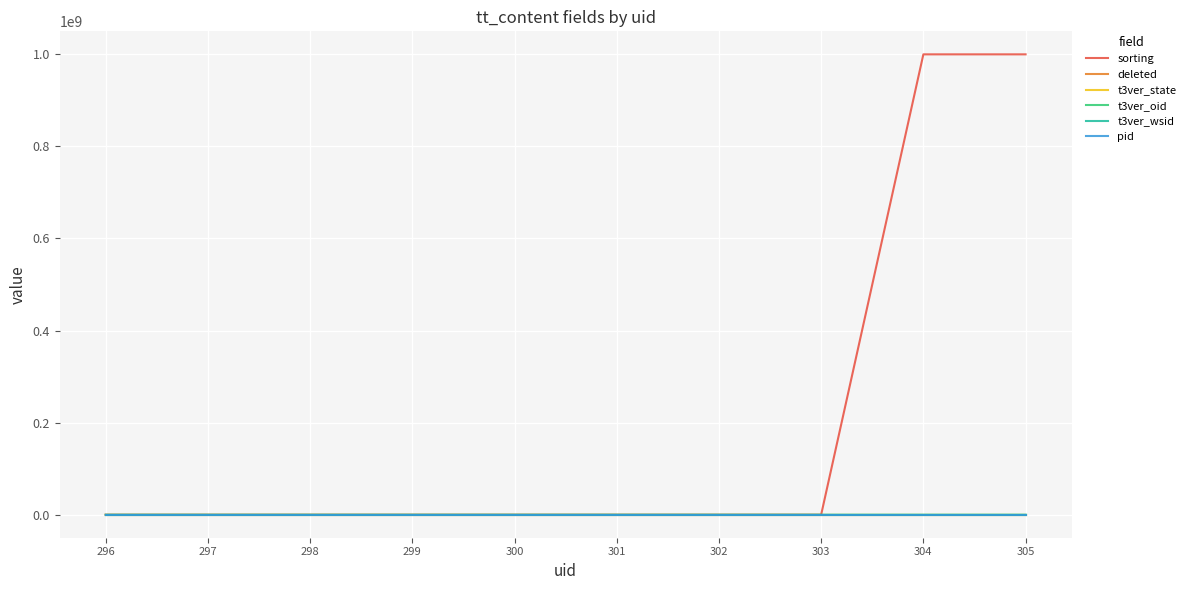

What is the greatest value displayed?

1000000000